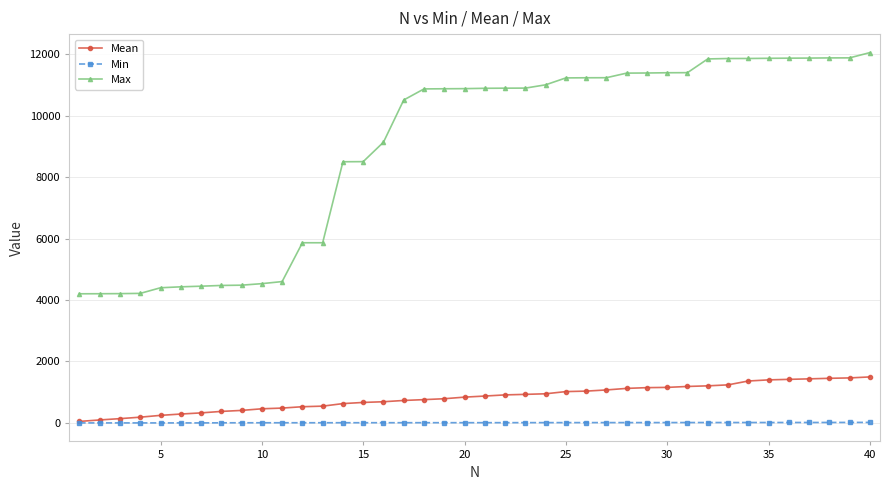

True or false: Max and Min intersect in this chart.

False